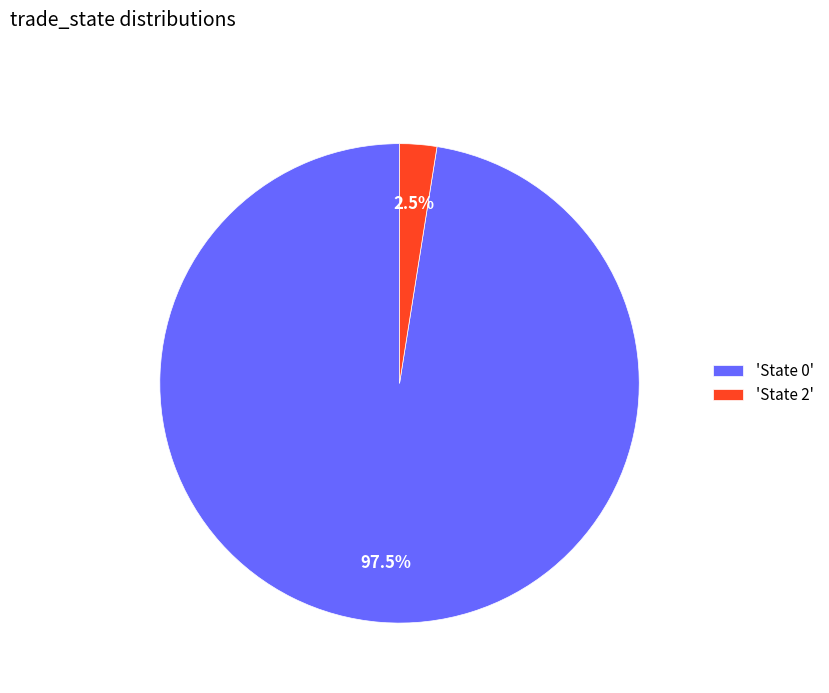

What is the ratio of the value at 'State 0' to the value at 'State 2'?

39.0